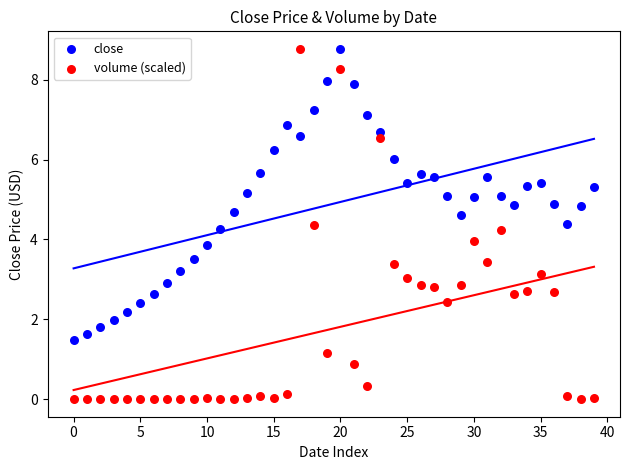

What are all the series names shown in the legend?

close, volume (scaled)